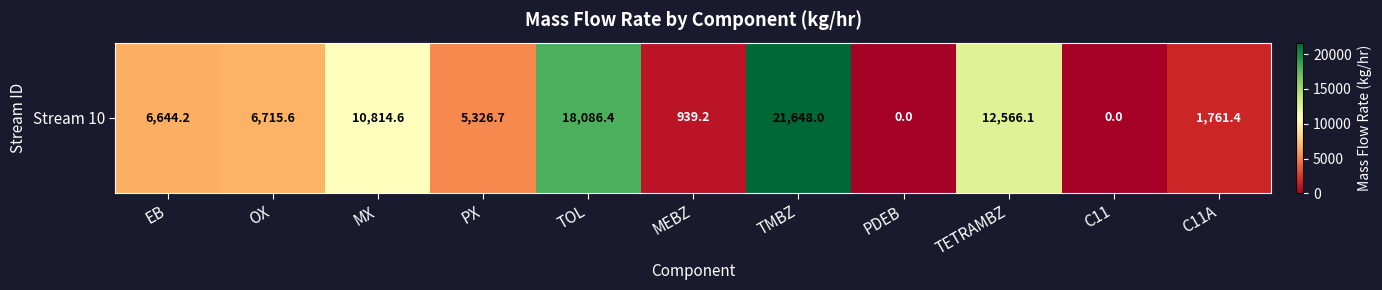

Reading right to left, list all the values displayed in this chart.

C11A=1761.4	C11=0.0	TETRAMBZ=12566.1	PDEB=0.0	TMBZ=21648.0	MEBZ=939.2	TOL=18086.4	PX=5326.7	MX=10814.6	OX=6715.6	EB=6644.2